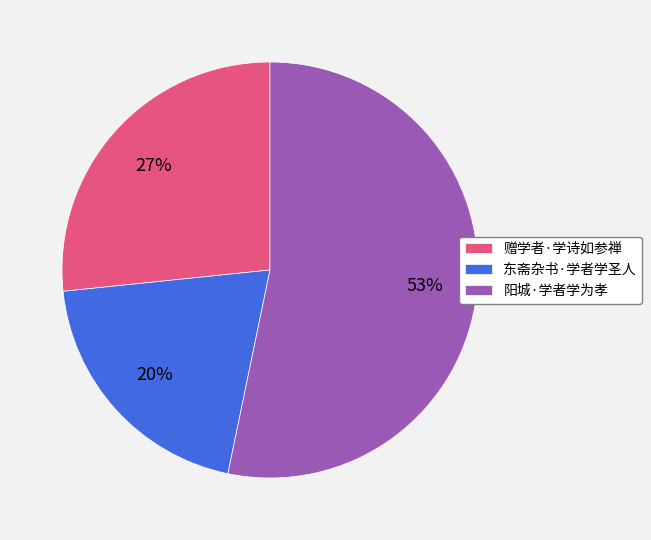

How many segments does this pie chart have?

3